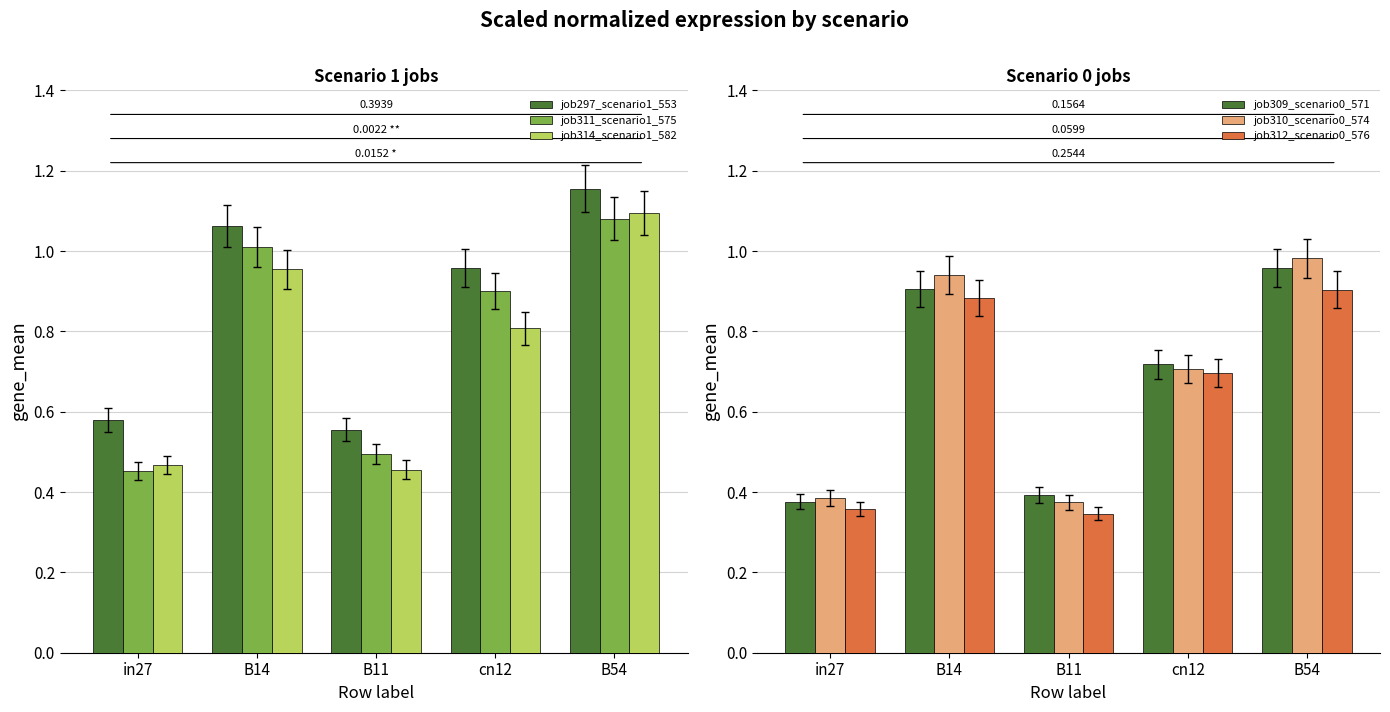

The job309_scenario0_571 series shows 1.3 at B14. True or false?

False